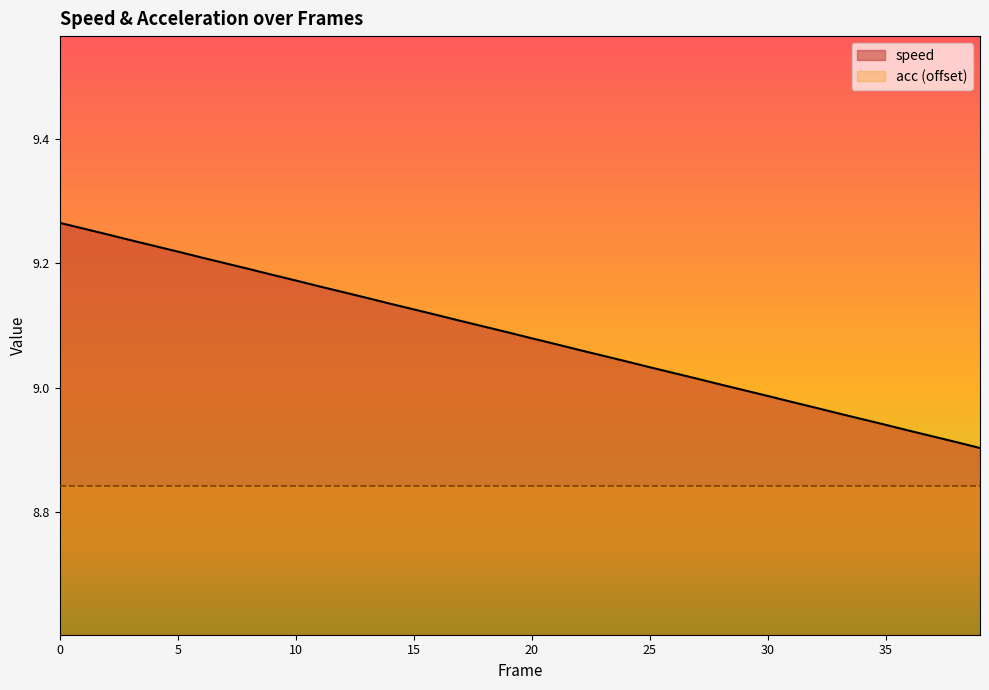

What is the difference between the maximum and minimum values?

0.4